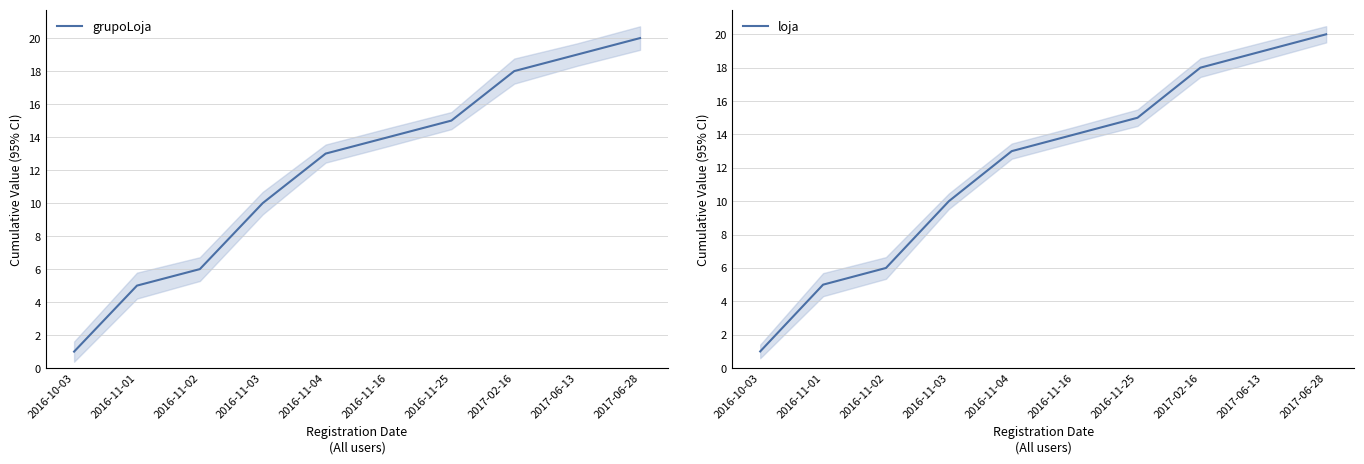

What is the label of the 3rd point from the left?

2016-11-02